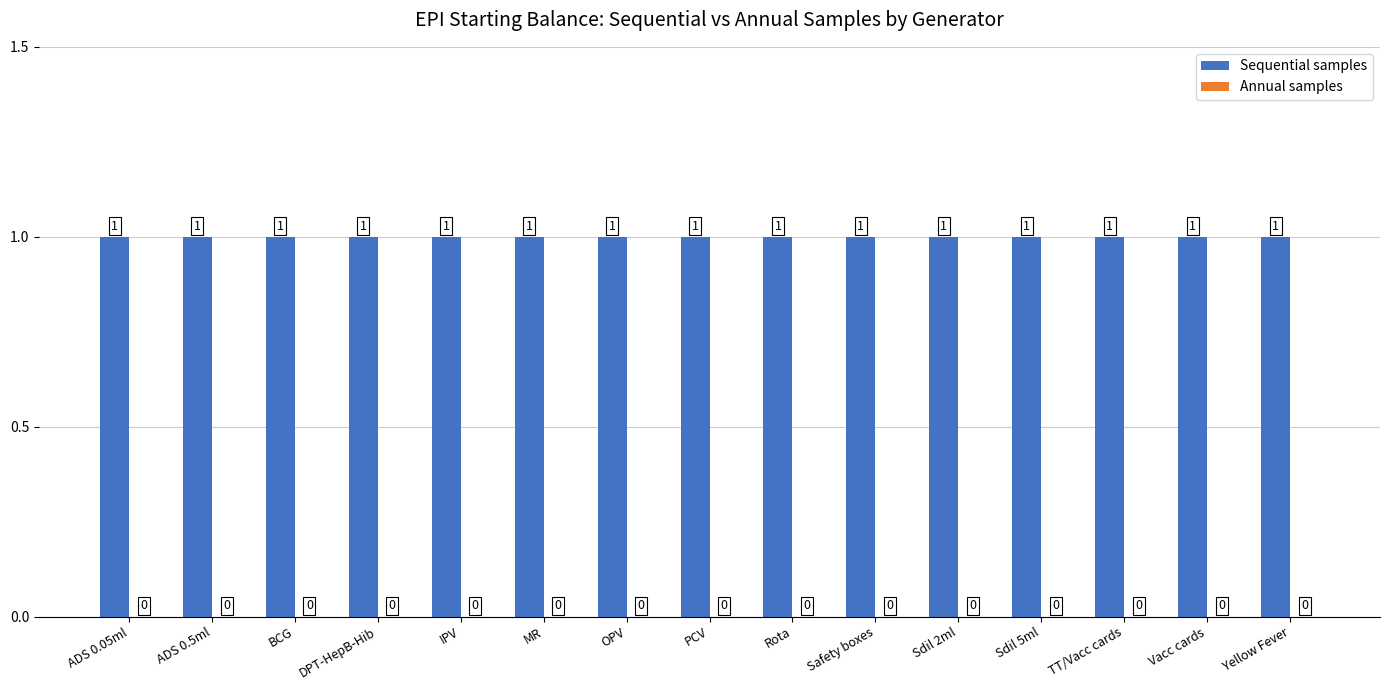

Where is Sequential samples nearest to the value 1?

ADS 0.05ml